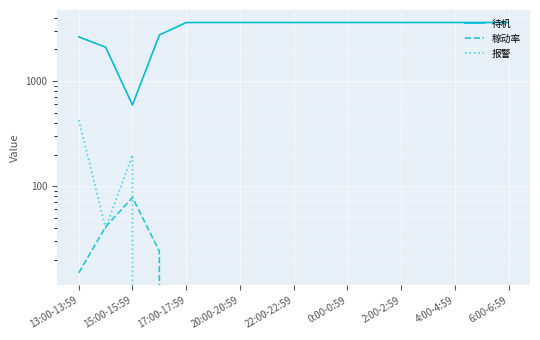

At how many categories does at least one series exceed 1917?

16